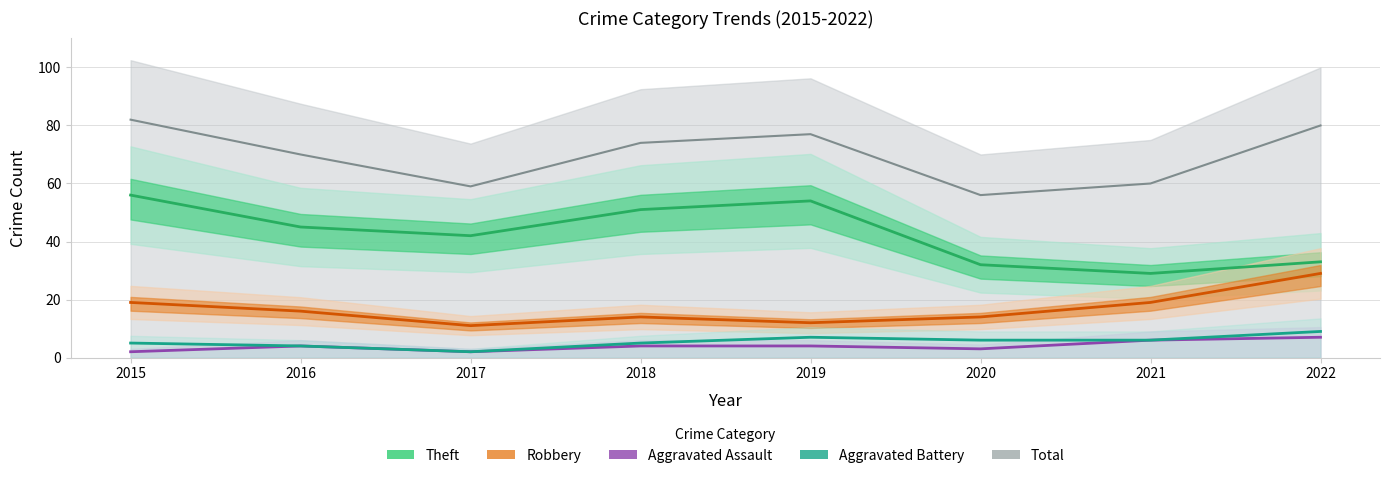

What is the maximum value for Aggravated Assault?

7